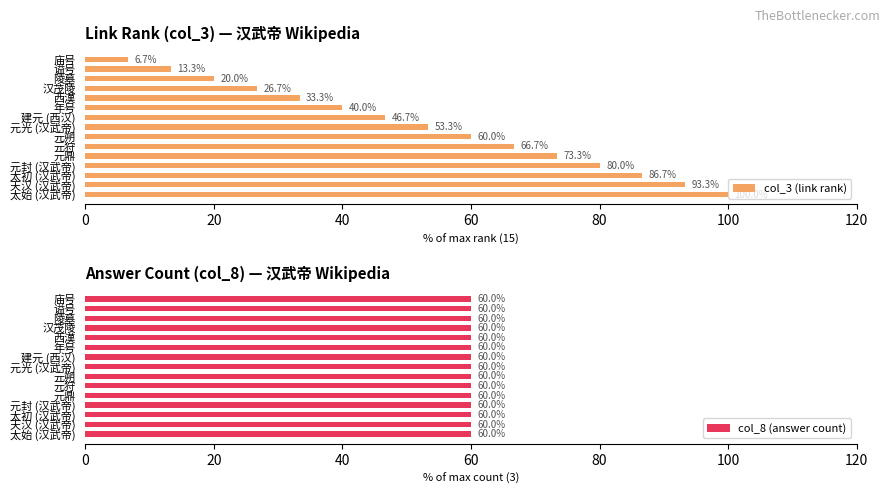

What is the highest value of the col_3 (link rank) series?

100.0